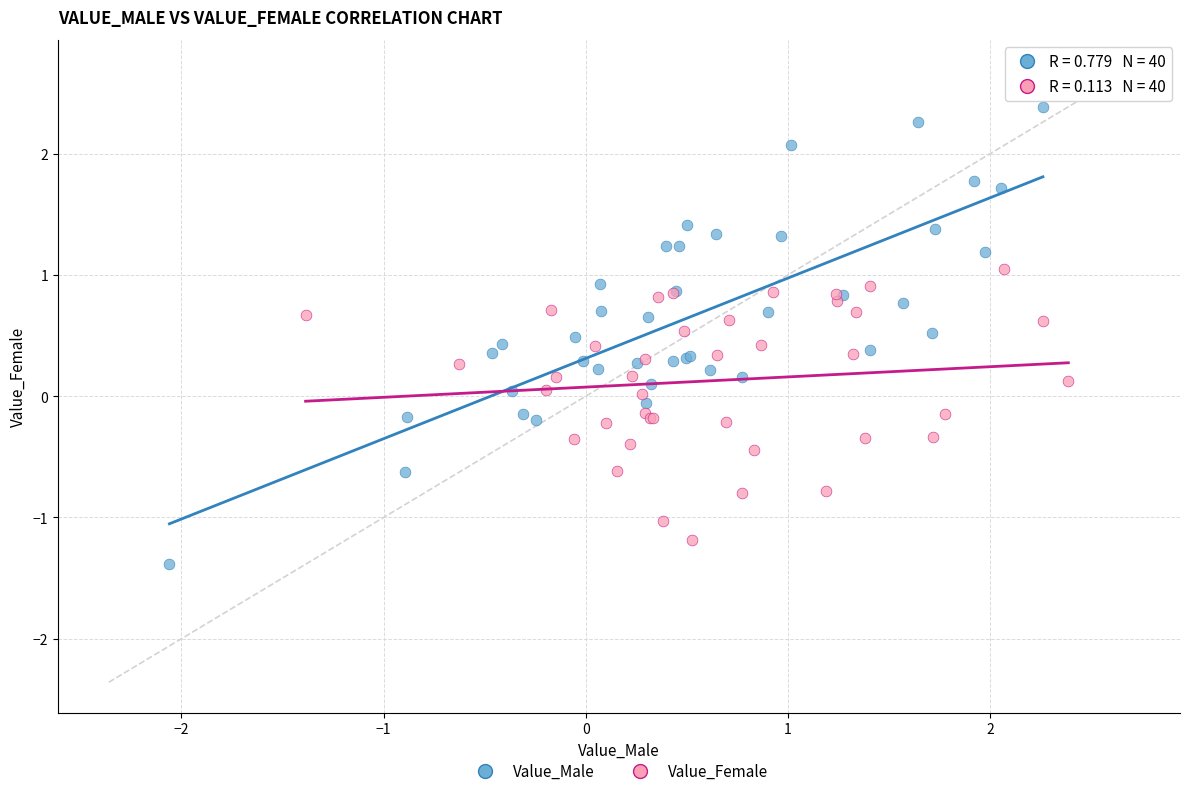

Which series reaches the maximum Y coordinate?

Value_Male